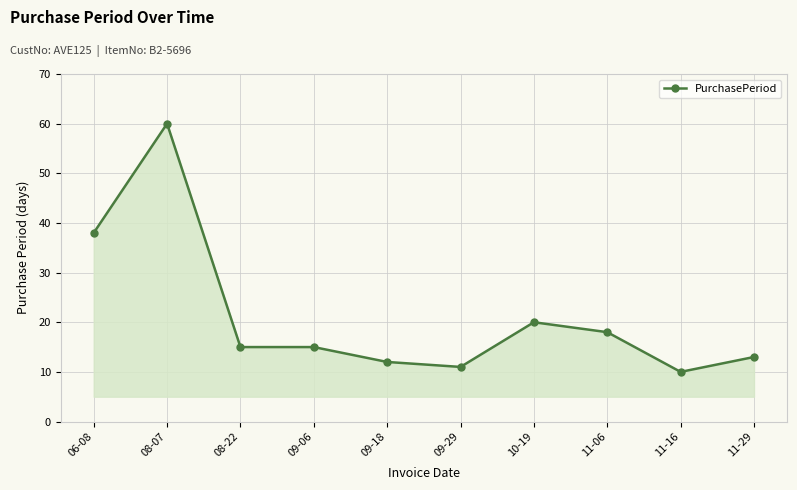

The value at 08-07 is 32. True or false?

False